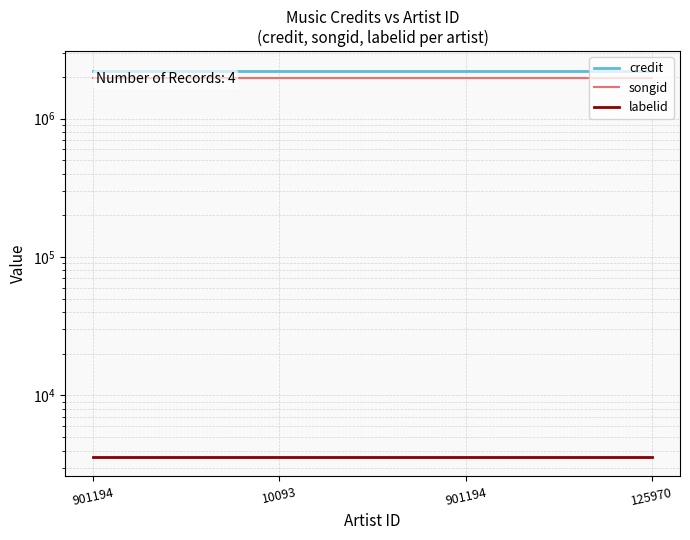

Rank the series by their maximum value, from lowest to highest.

labelid, songid, credit